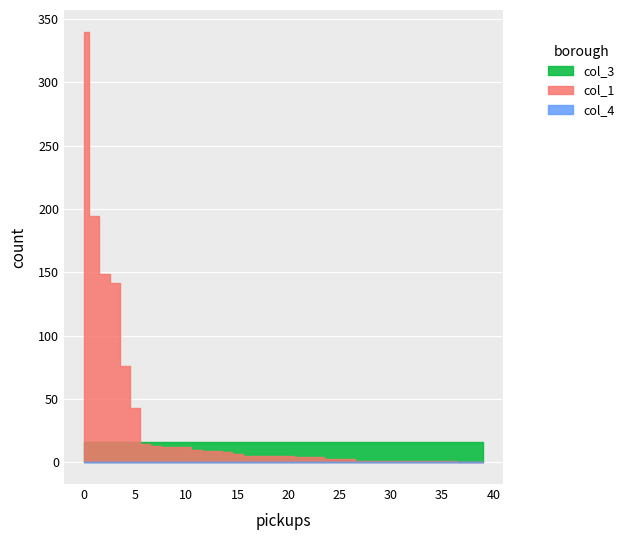

List the series in order of their overall mean, highest first.

col_1, col_3, col_4